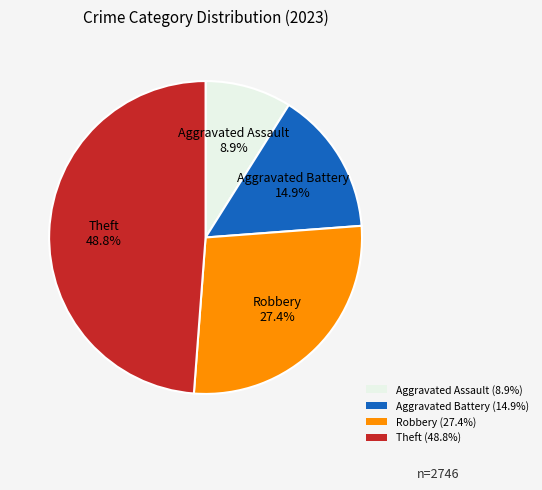

What is the largest slice in the pie chart?

Theft